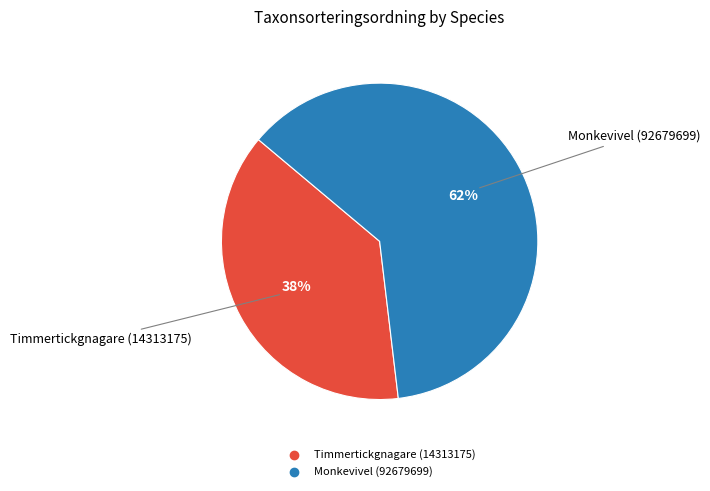

Which category has the smallest portion of the pie?

Timmertickgnagare (14313175)